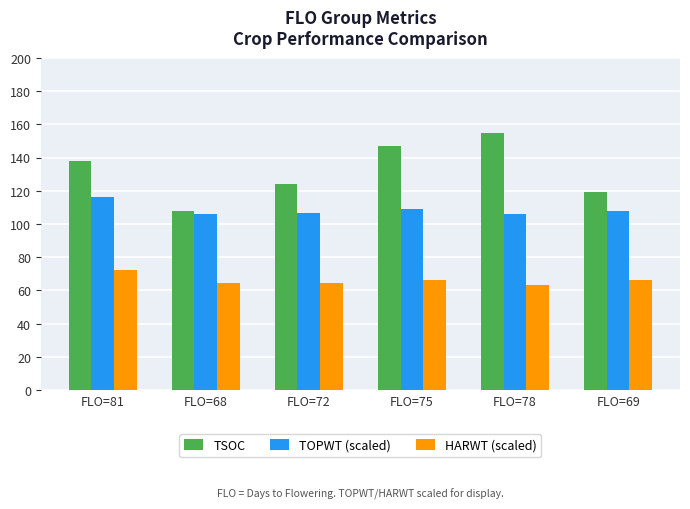

At how many categories does at least one series exceed 123?

4